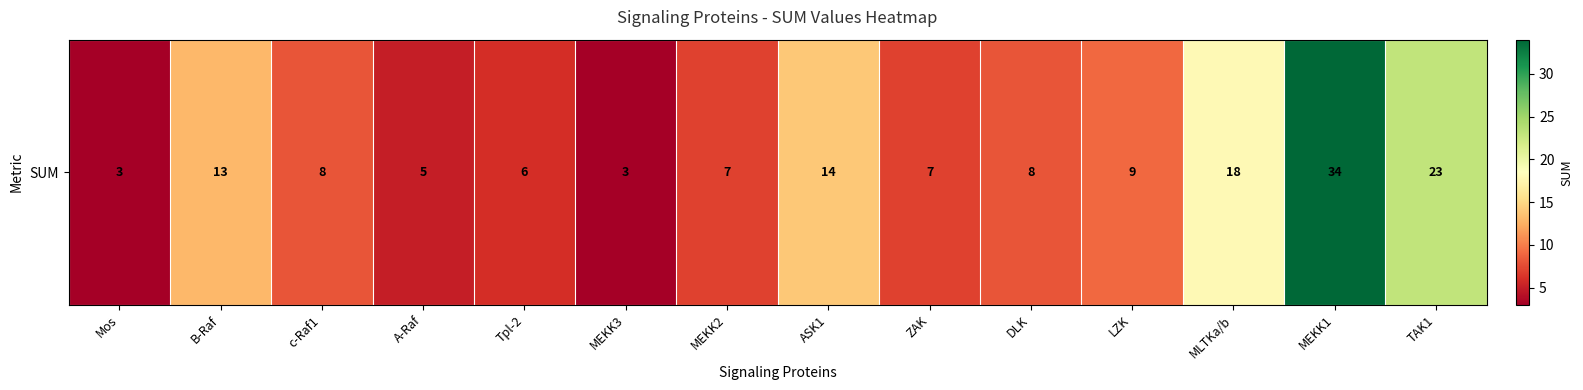

How many data points are above 8?

6